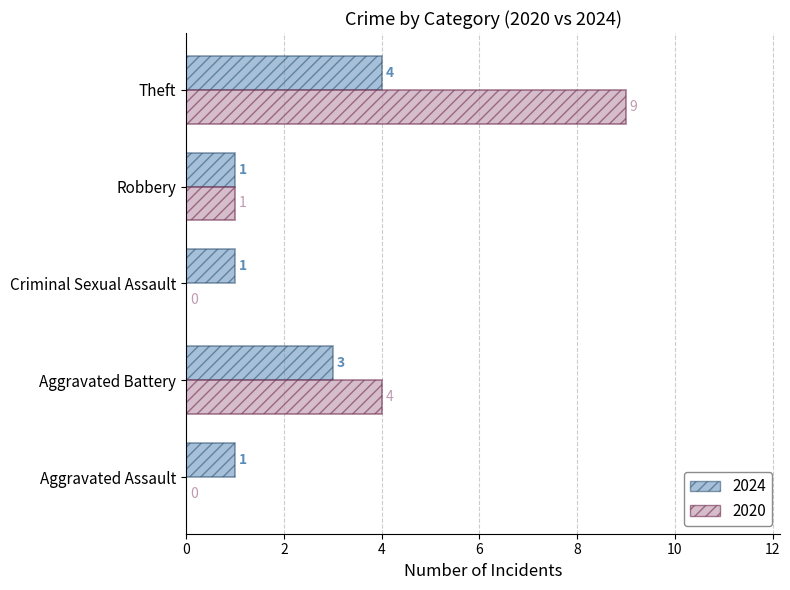

What is the sum of all 2024 values?

10